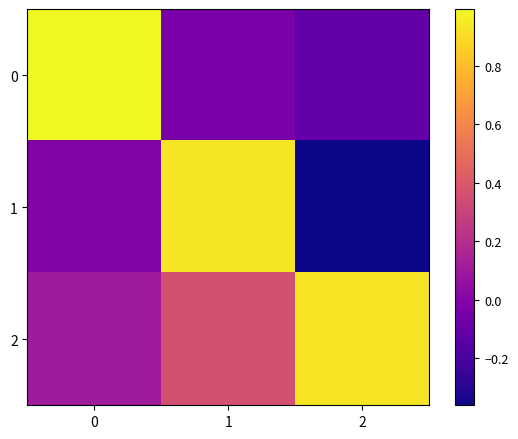

Which series has the widest spread of values?

1